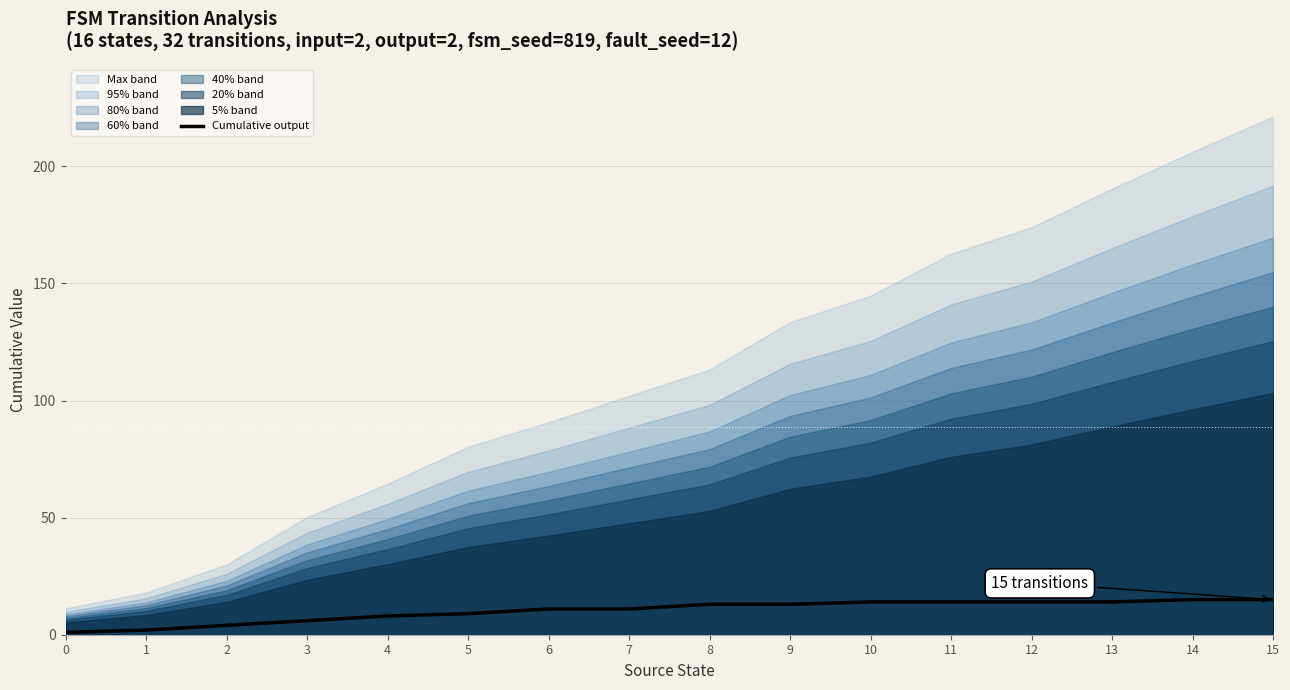

What is the value of the 11th point from the left?

14